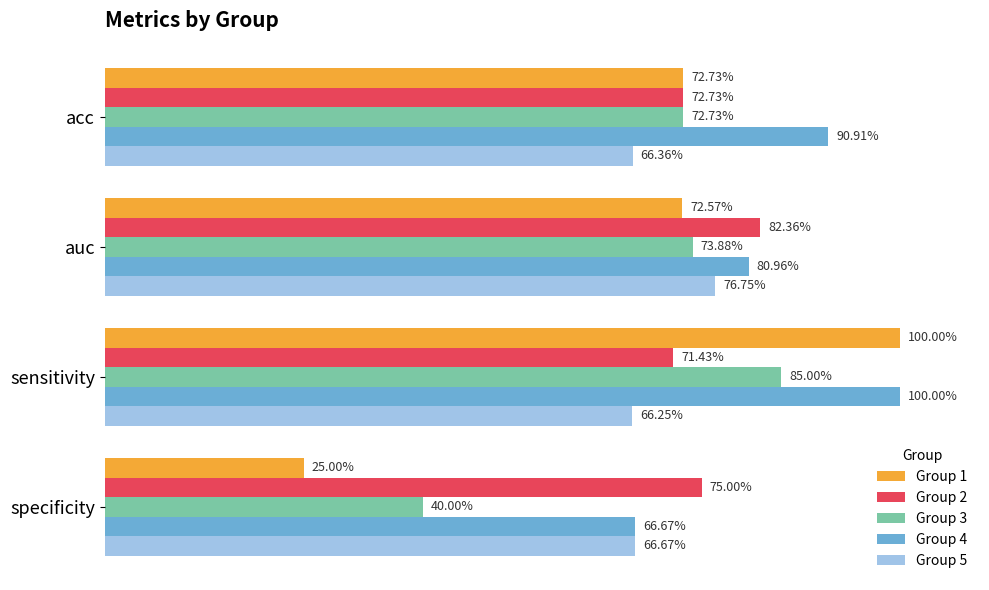

Which series has the largest total across all categories?

Group 4